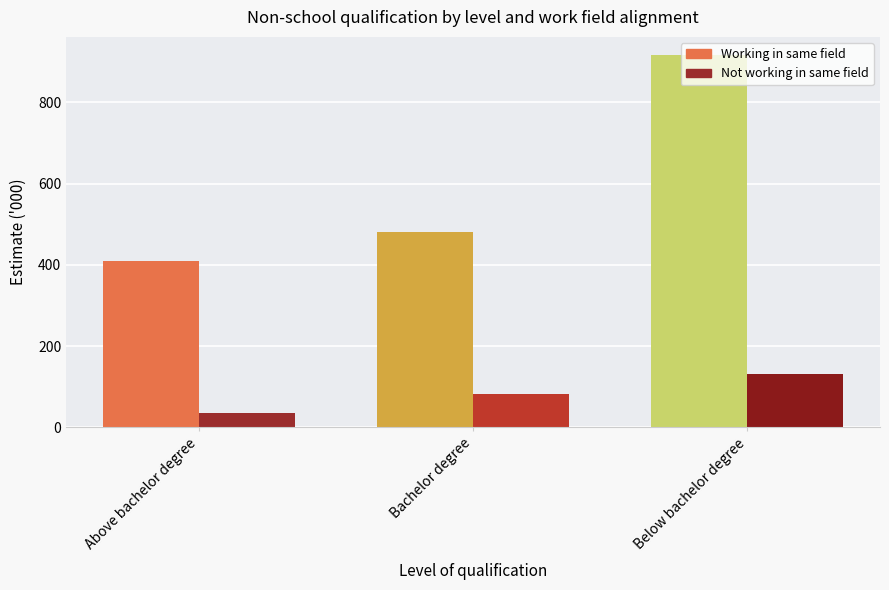

The value of Not working in same field at Above bachelor degree is 34.1. True or false?

True